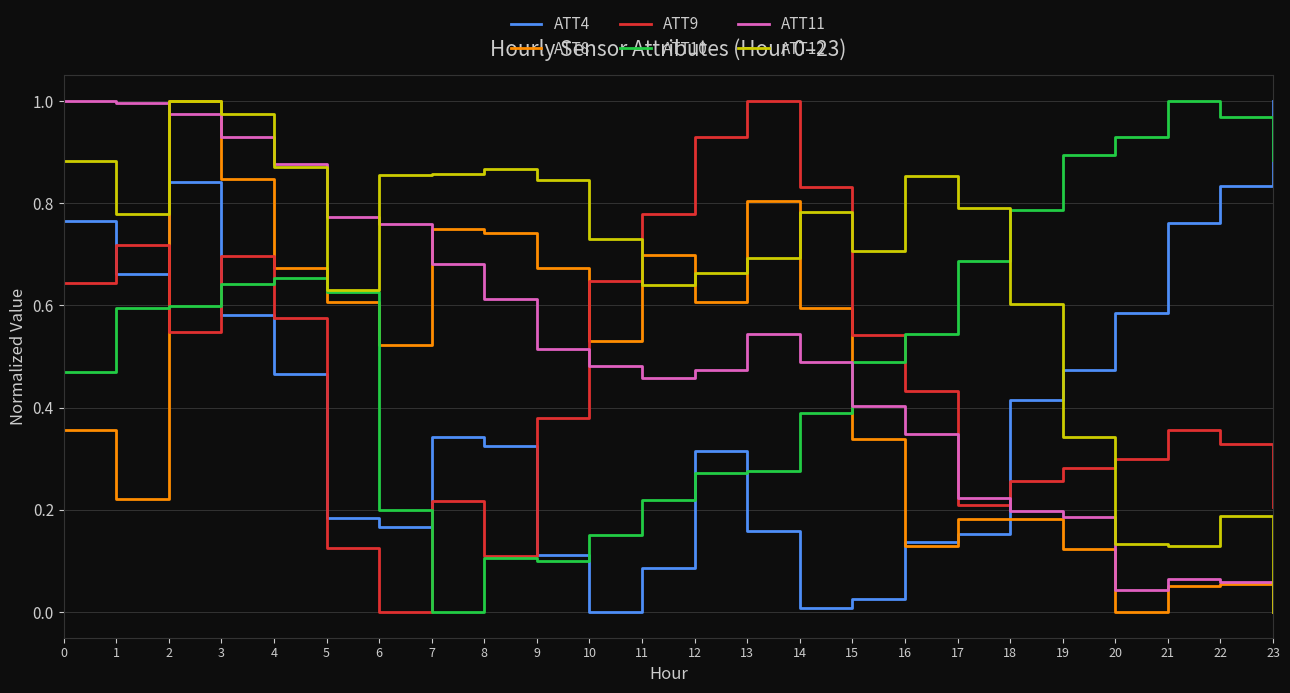

At 14, list the series in order from largest to smallest.

ATT9, ATT12, ATT8, ATT11, ATT10, ATT4